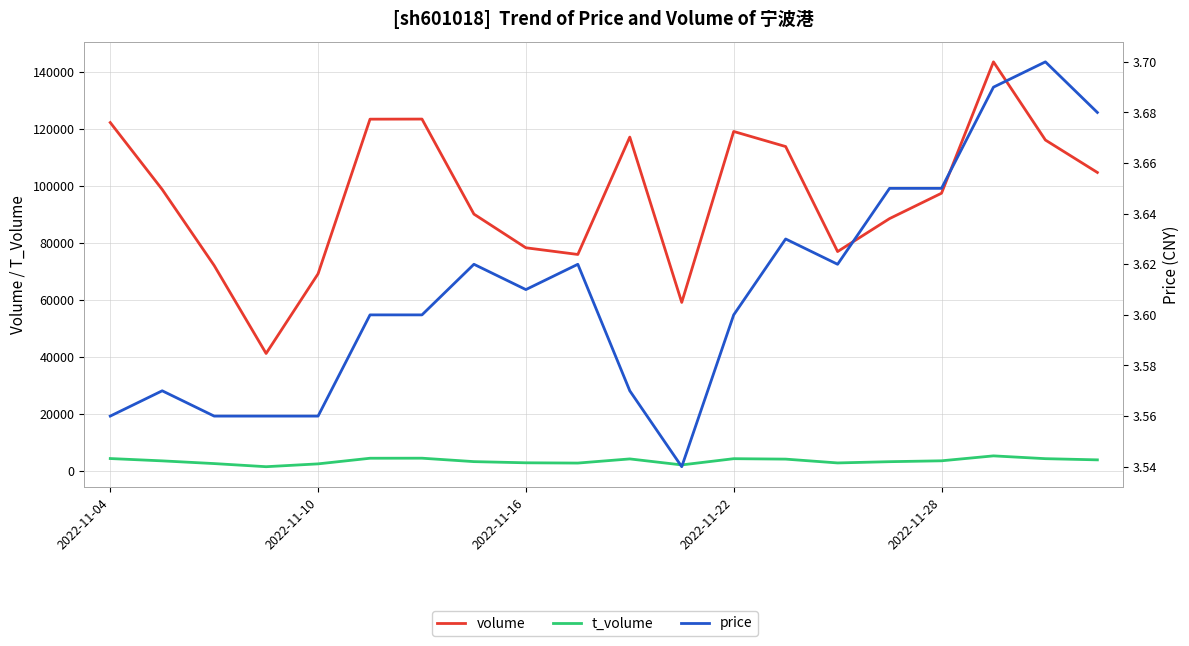

True or false: volume and t_volume intersect in this chart.

False